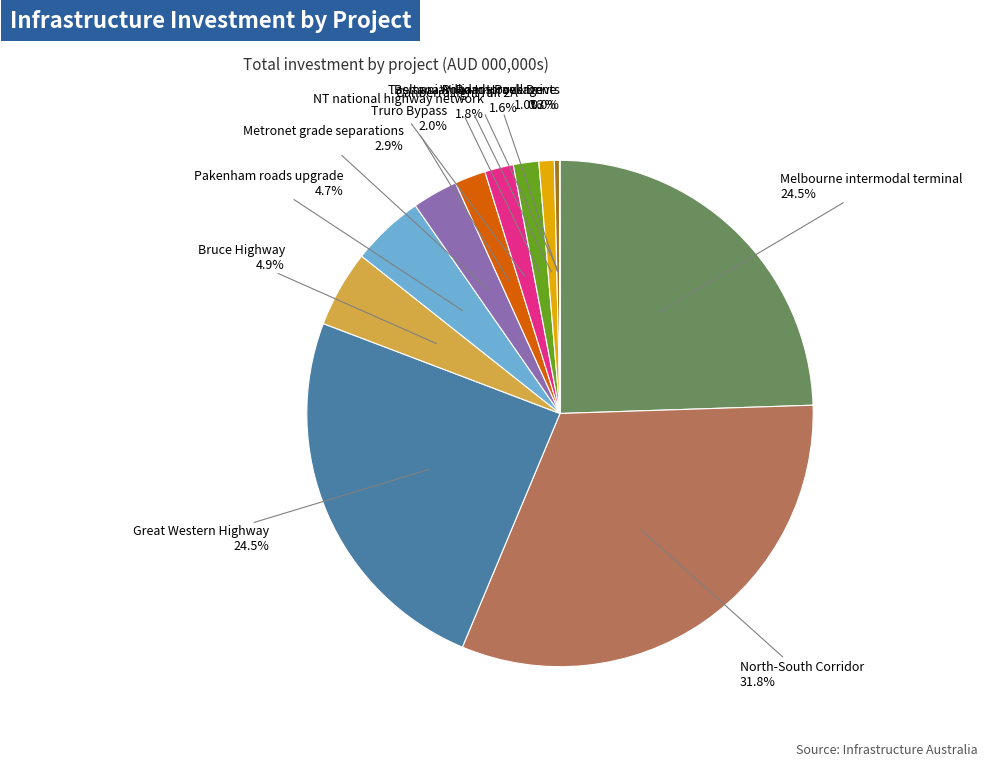

To the nearest percent, what is the difference between the largest and smallest slice percentages?

32%